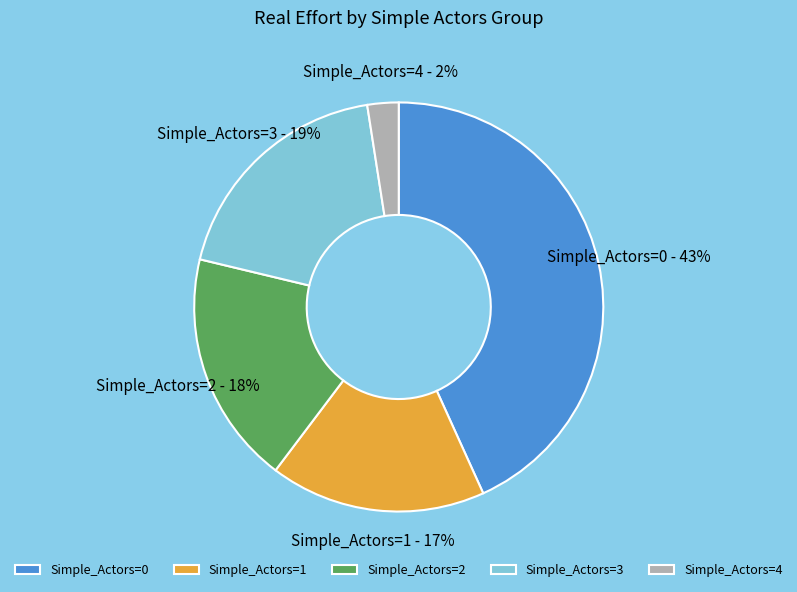

Is it true that Simple_Actors=4 is 2% of the pie?

True